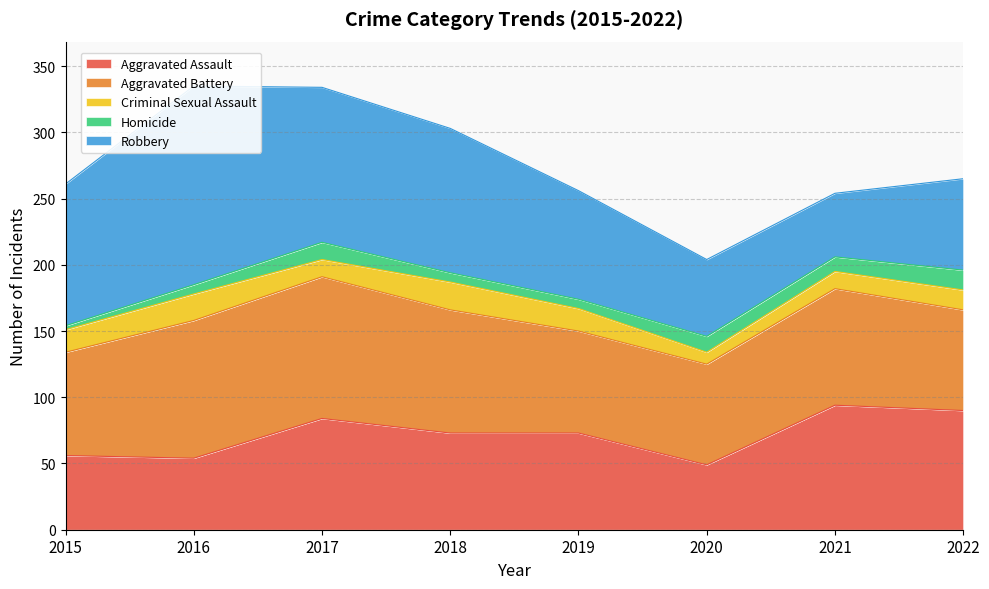

True or false: Homicide has a value of 5 at 2019.

False